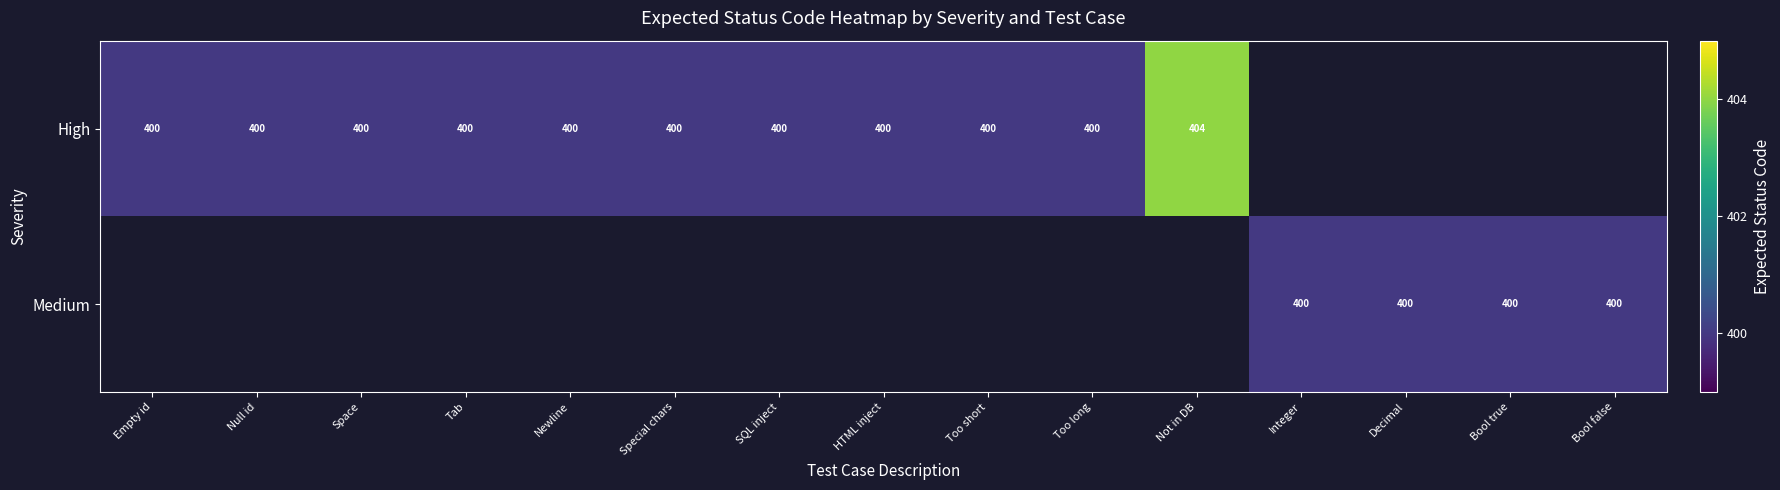

The value of Medium at Decimal is 650. True or false?

False